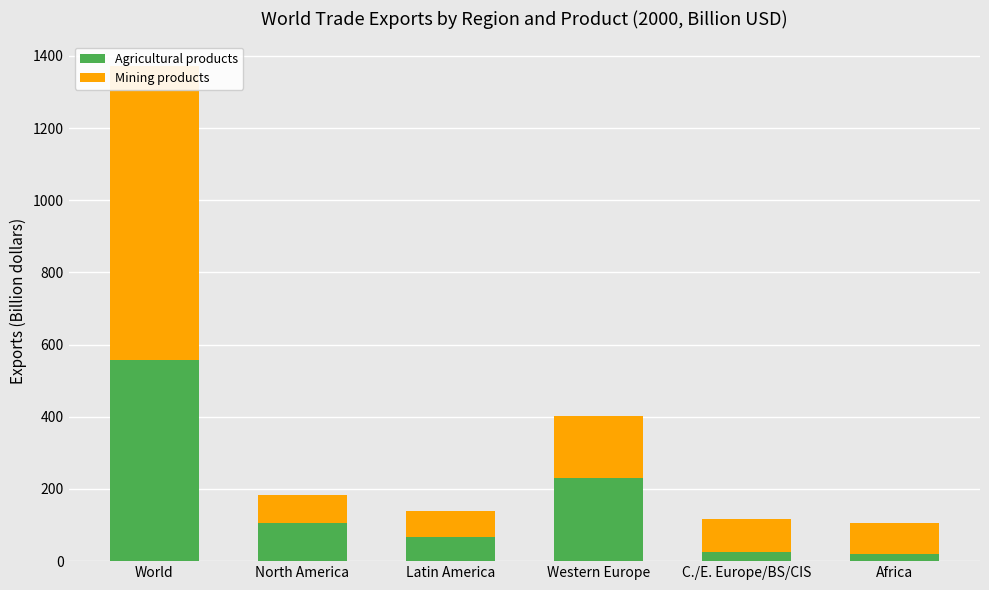

At how many categories does at least one series exceed 316?

1